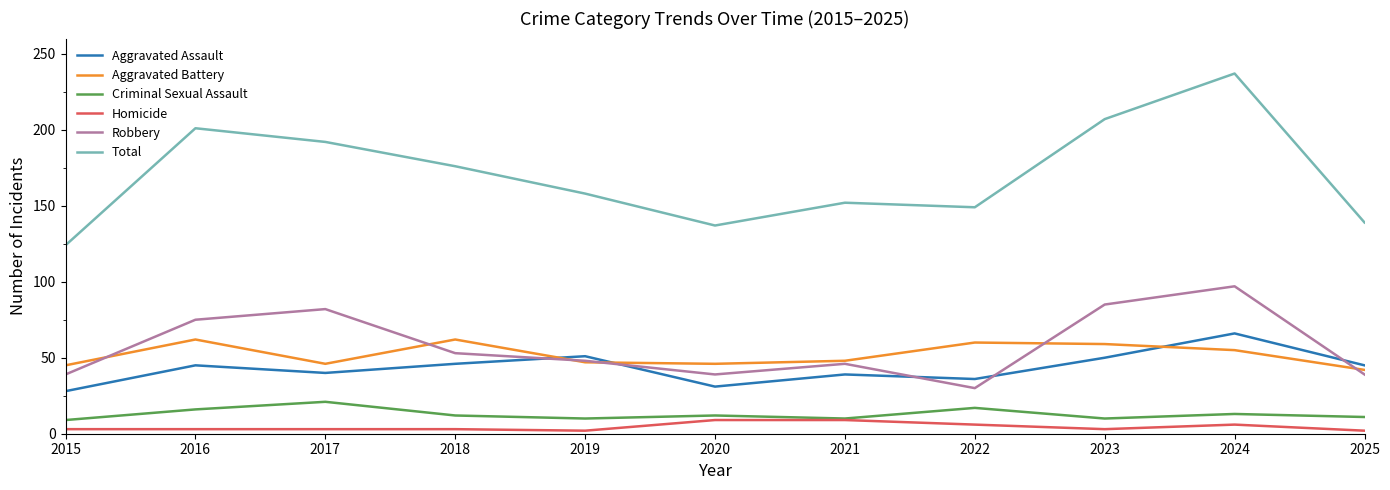

True or false: Criminal Sexual Assault and Aggravated Assault intersect in this chart.

False